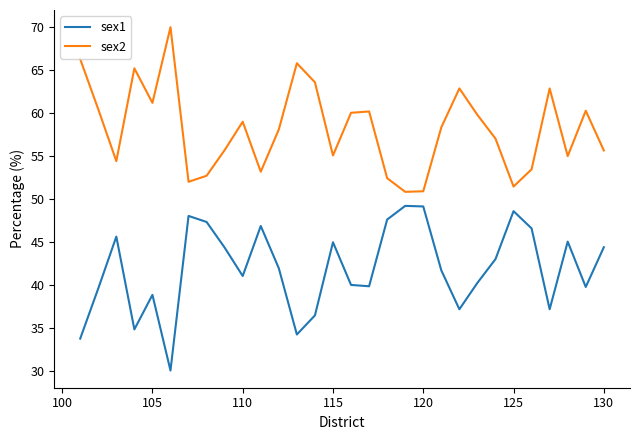

True or false: sex1 and sex2 cross at least once.

False